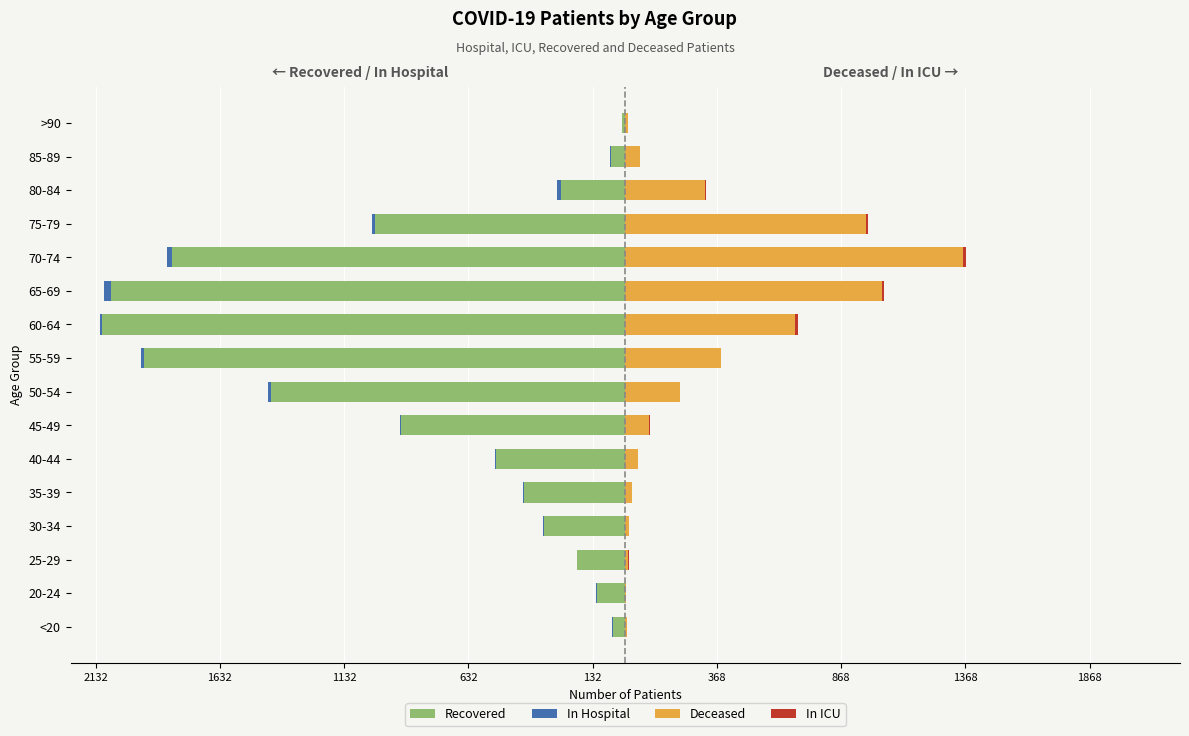

What is the spread (max minus min) of values at <20?

58